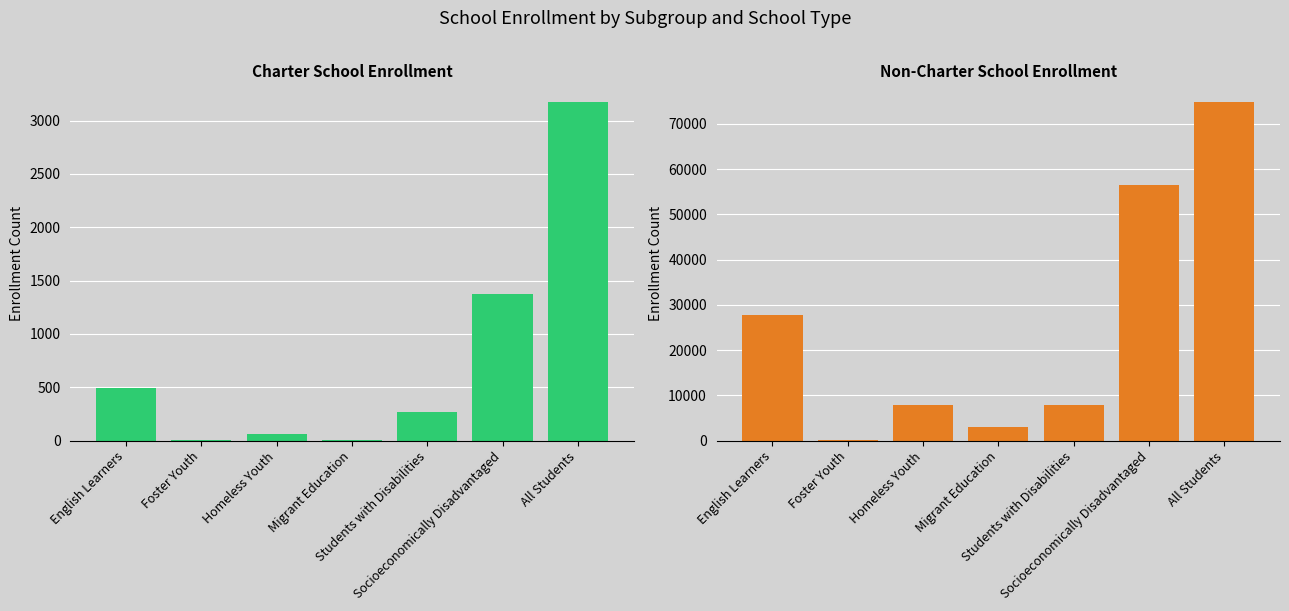

What is the value of the Charter School Enrollment bar at the 4th from the left?

2